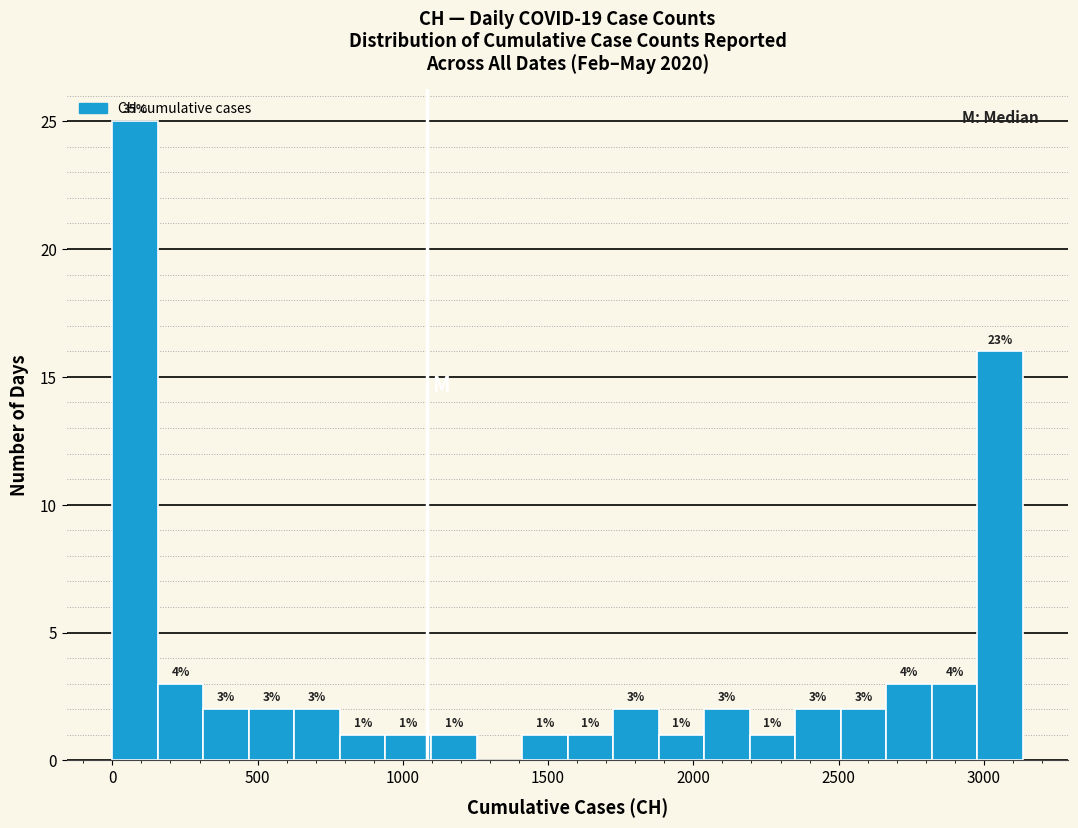

Around what value on the x-axis is the tallest bar? Give the approximate position of its centre, as read against the axis.

100